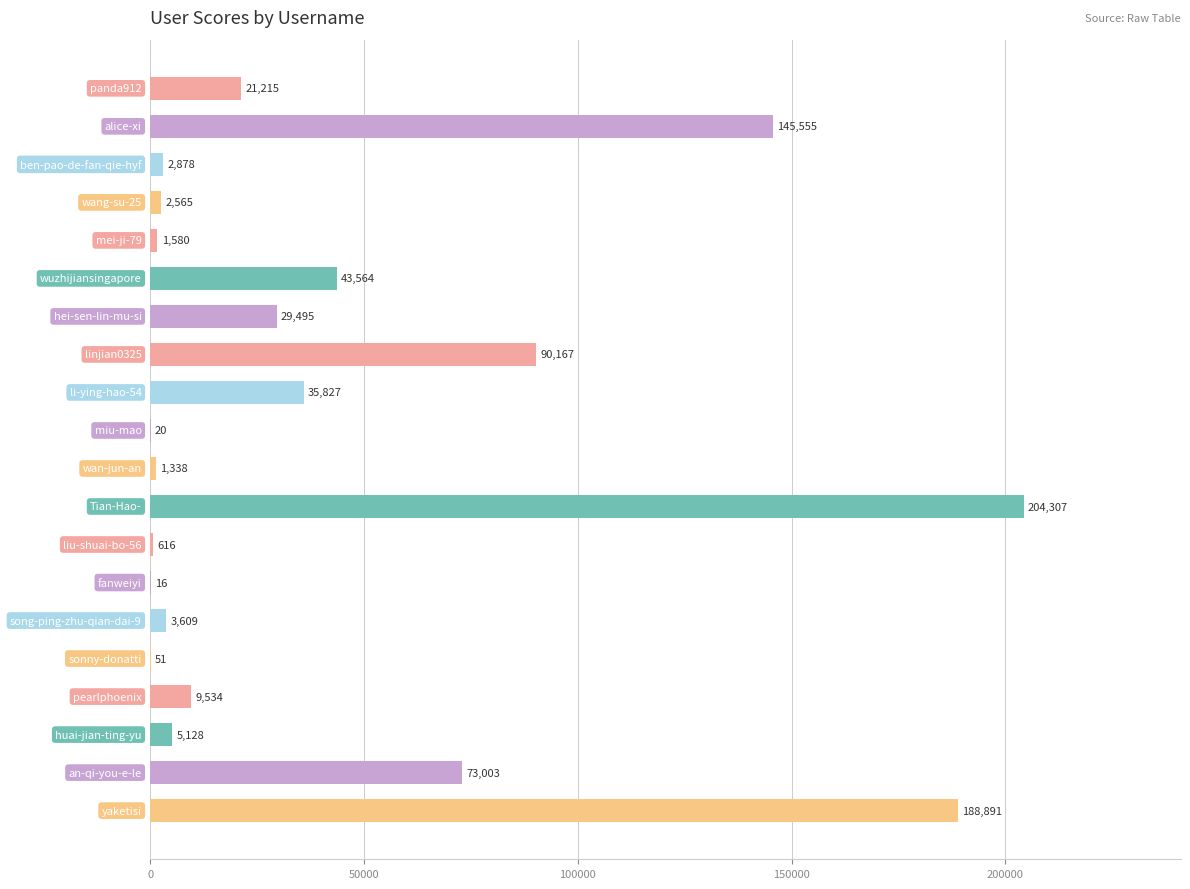

Count the number of categories in the chart.

20